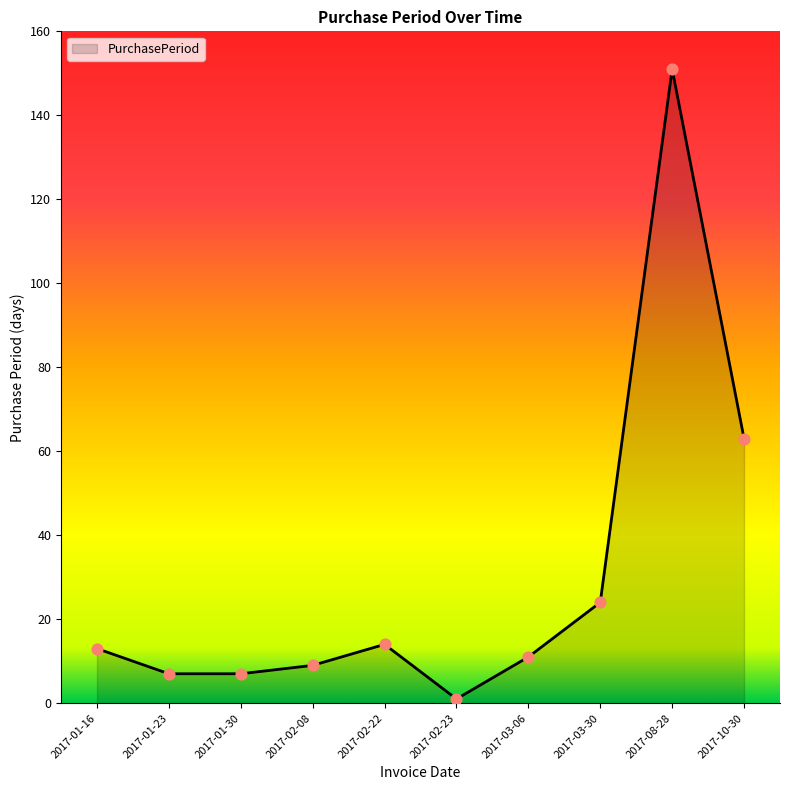

What is the ratio of the value at 2017-01-16 to the value at 2017-01-23?

1.9